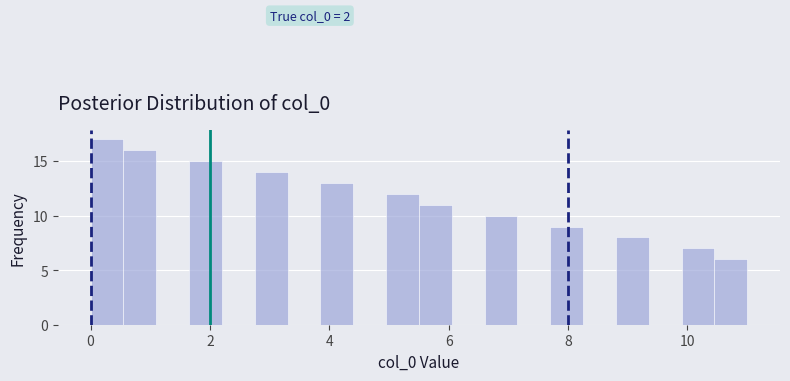

Around what value on the x-axis is the tallest bar? Give the approximate position of its centre, as read against the axis.

0.2